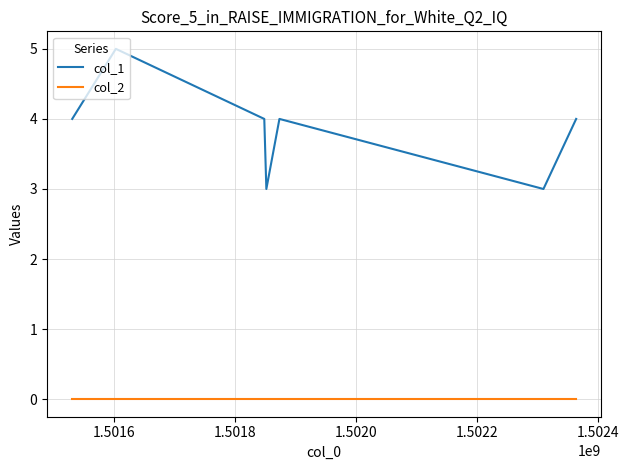

What is the maximum value shown in the chart?

5